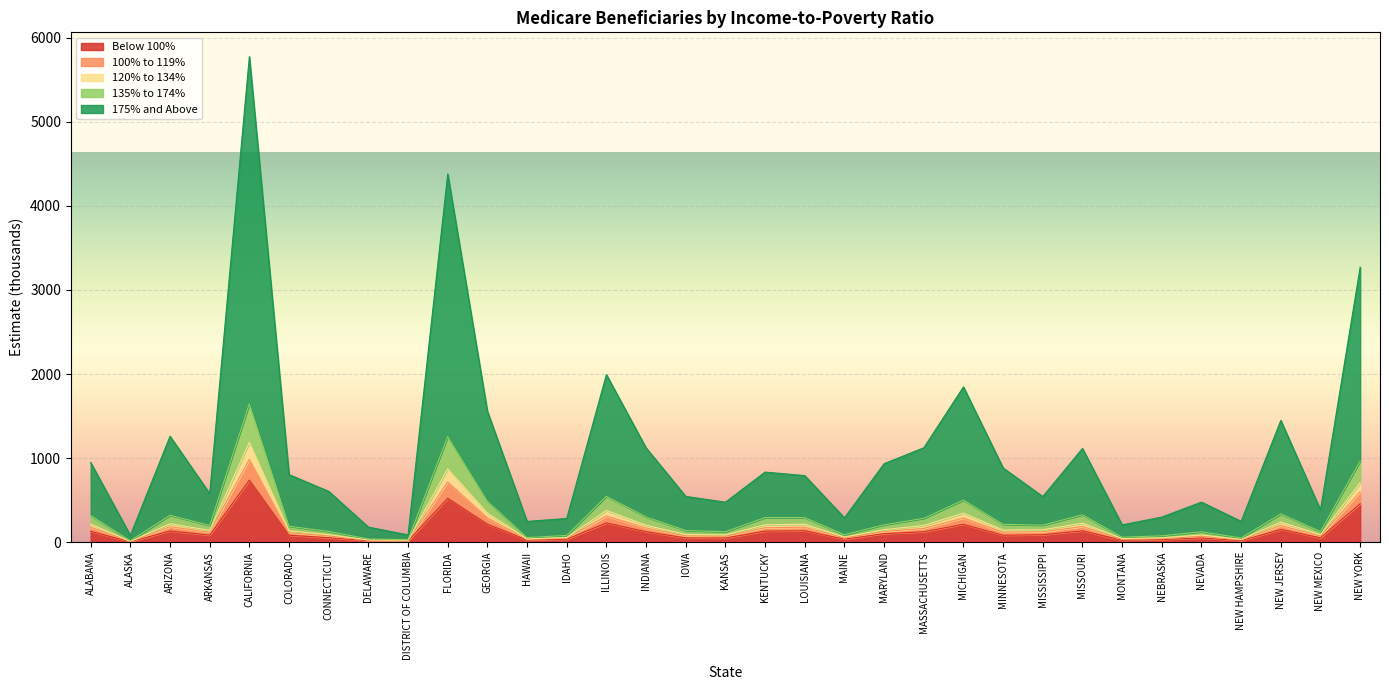

At which category is the sum across all series the highest?

CALIFORNIA